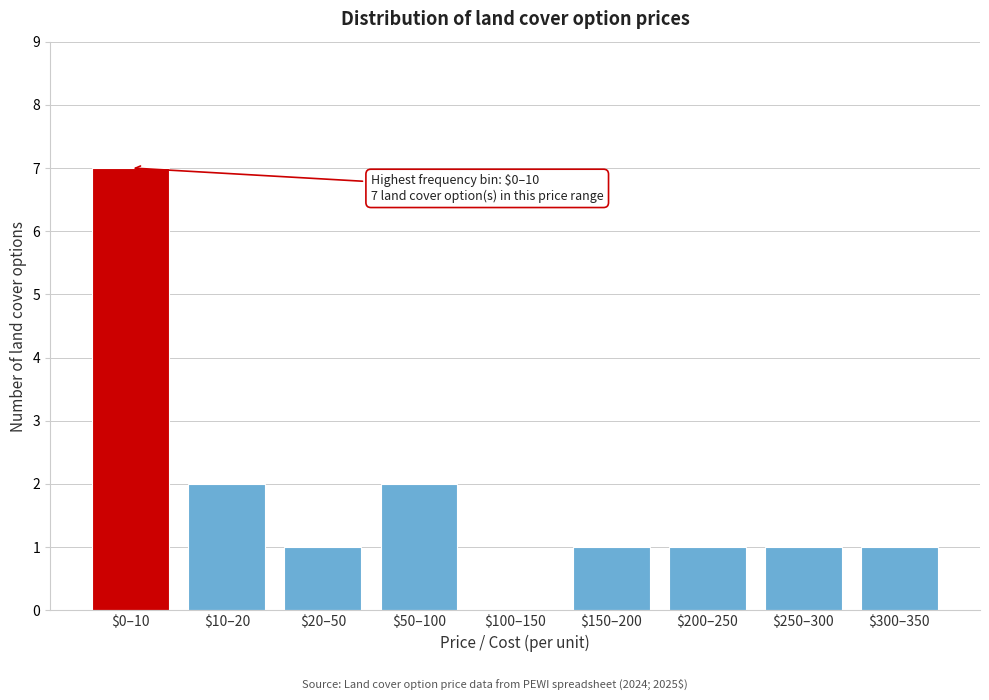

What is the sum of all values?

16